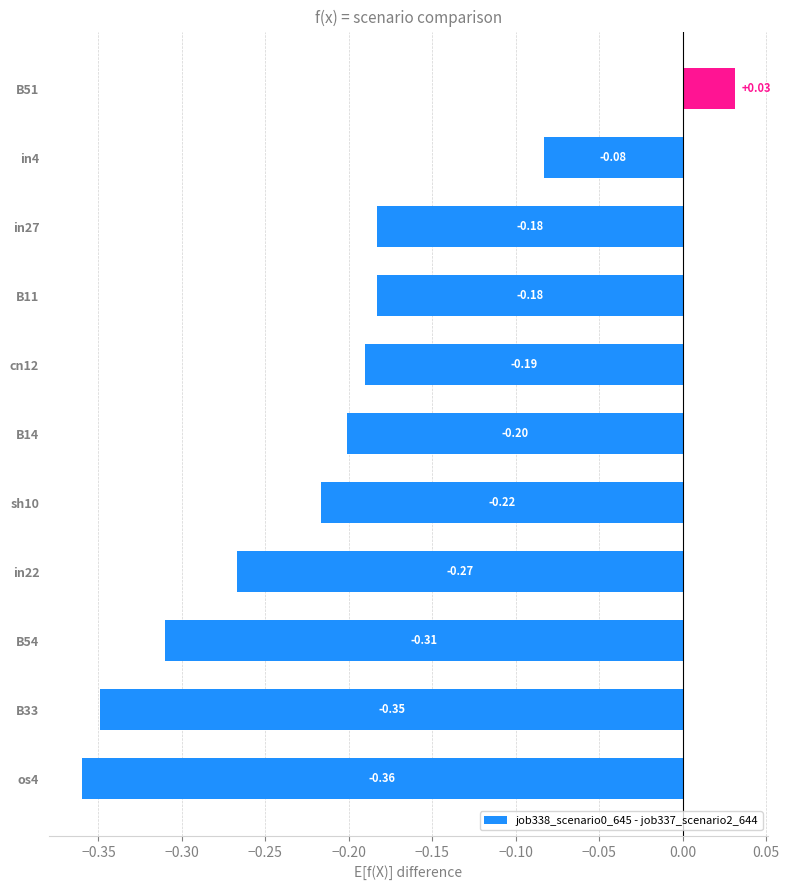

What is the difference between the values at in4 and B33?

0.3